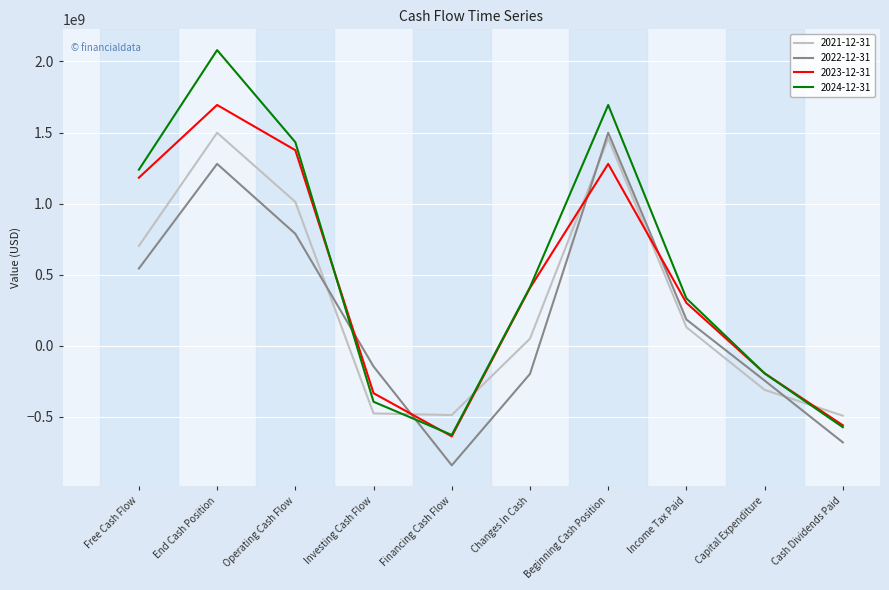

Rank the categories by 2023-12-31 value from lowest to highest.

Financing Cash Flow, Cash Dividends Paid, Investing Cash Flow, Capital Expenditure, Income Tax Paid, Changes In Cash, Free Cash Flow, Beginning Cash Position, Operating Cash Flow, End Cash Position